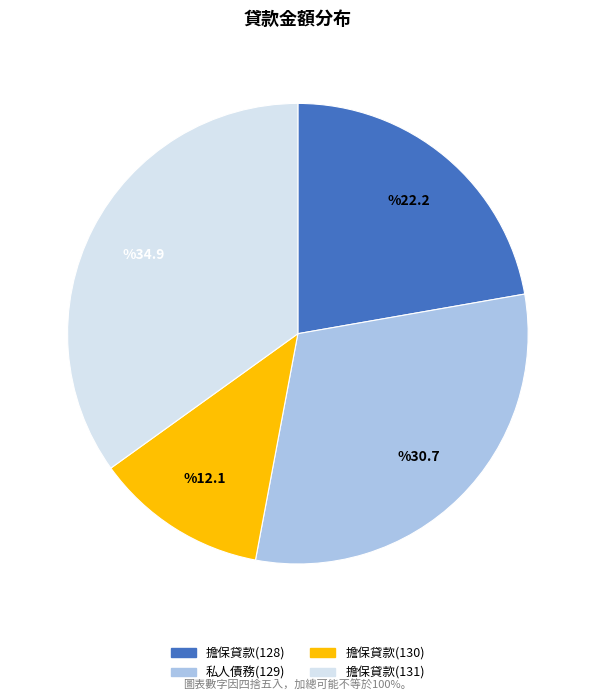

Approximately how many times larger is the value at 擔保貸款(128) compared to 擔保貸款(130)?

1.8